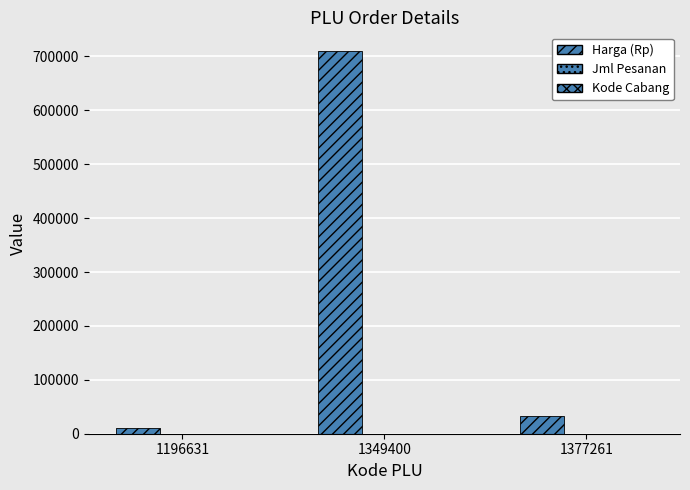

Does the chart contain stacked bars?

No